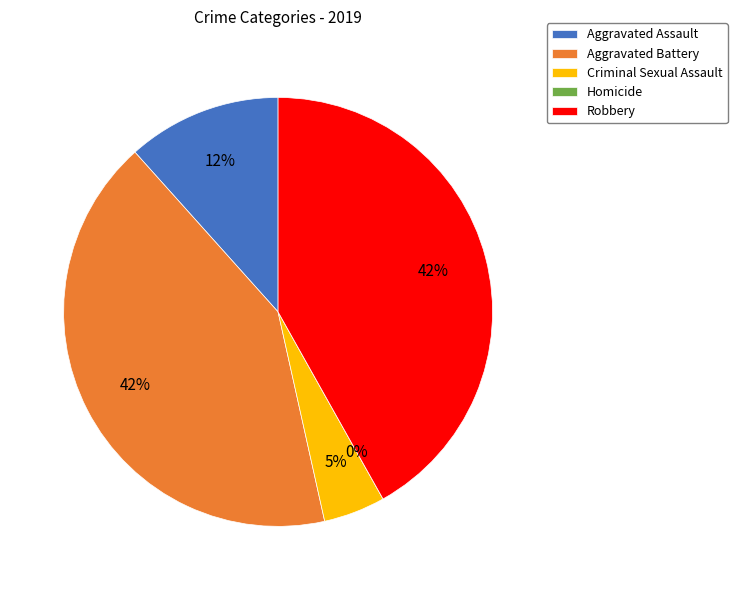

To the nearest percent, what portion does Aggravated Assault represent?

12%